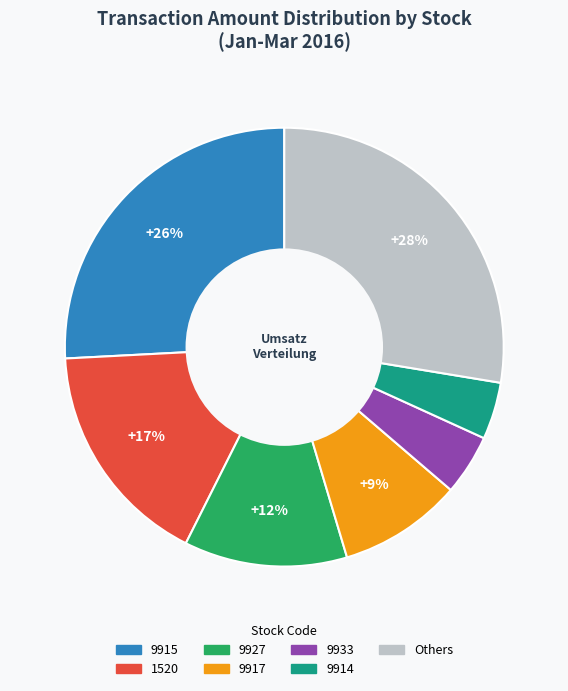

Is there a majority slice in this chart?

No